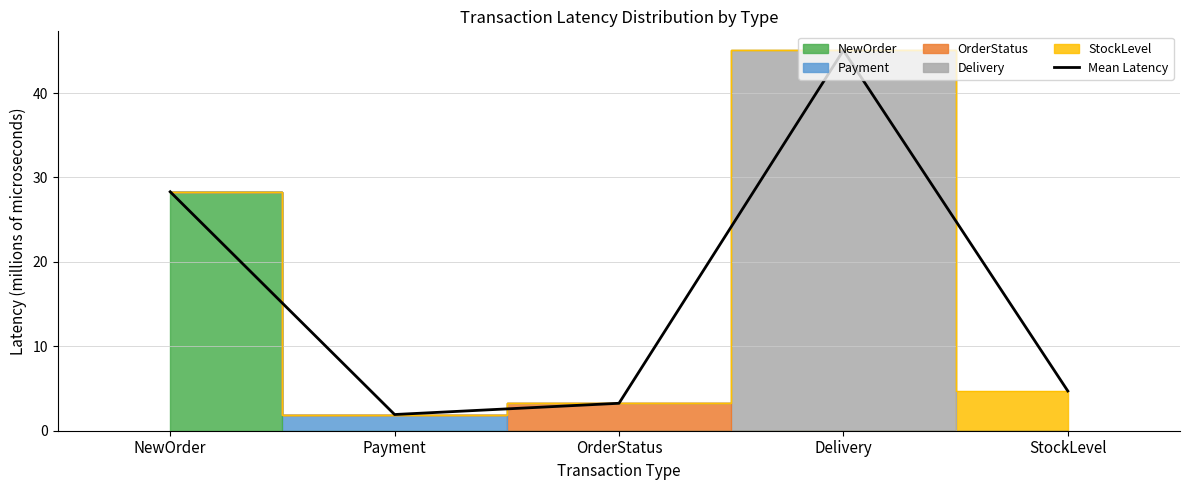

True or false: the data has more than 0 interior local peaks.

True